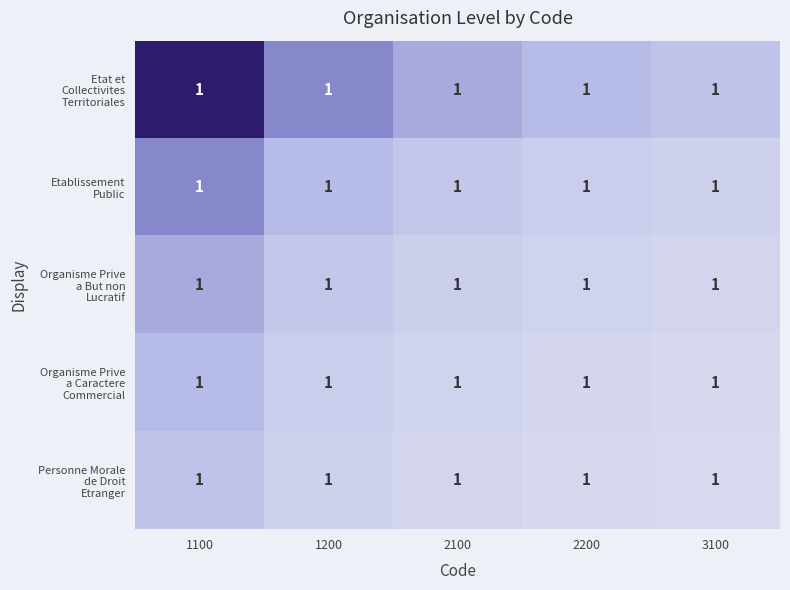

Between 1200 and 2200, which series saw the biggest shift?

Etat et Collectivites Territoriales